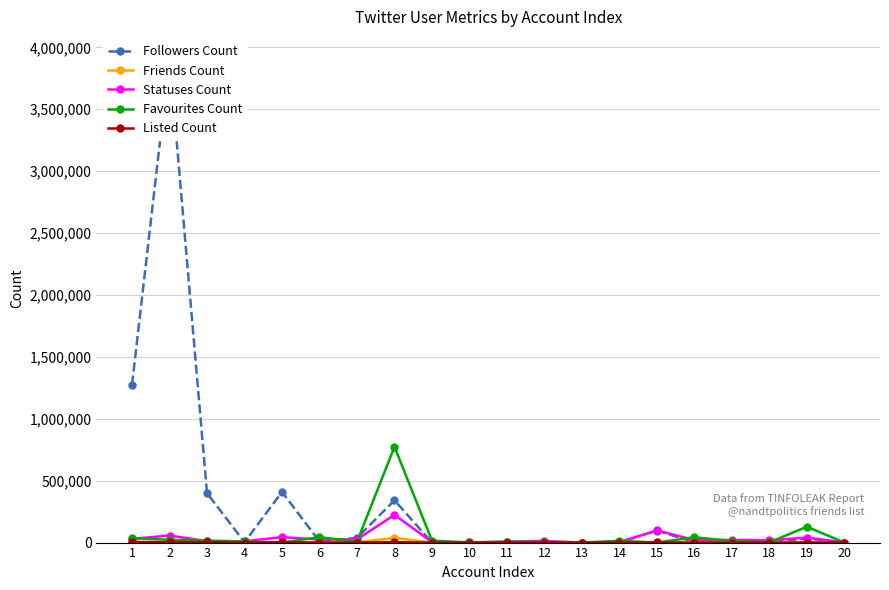

True or false: Statuses Count has more than 0 points higher than both neighbors.

True